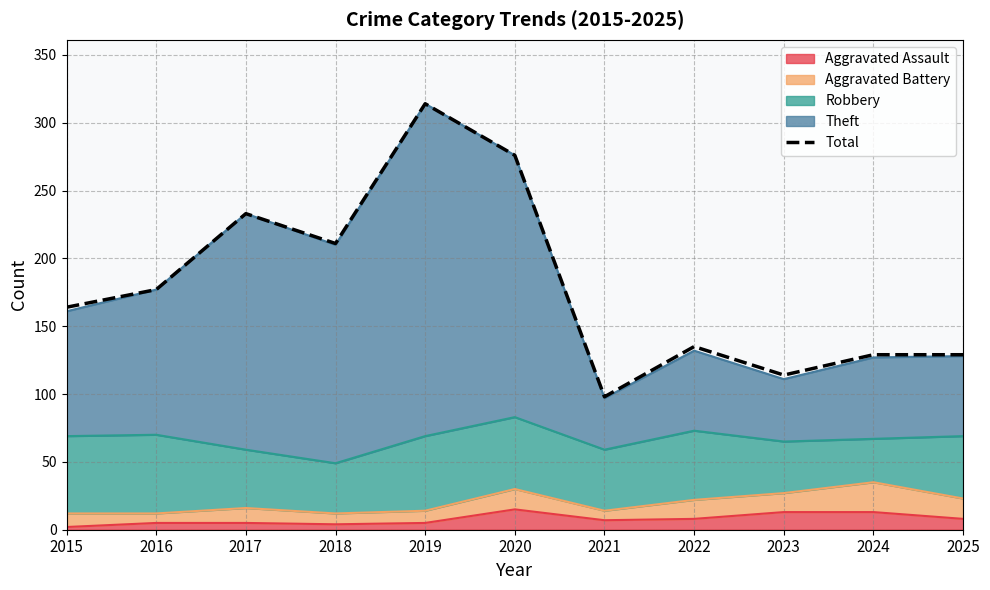

True or false: the data shows 137 at 2019.

False